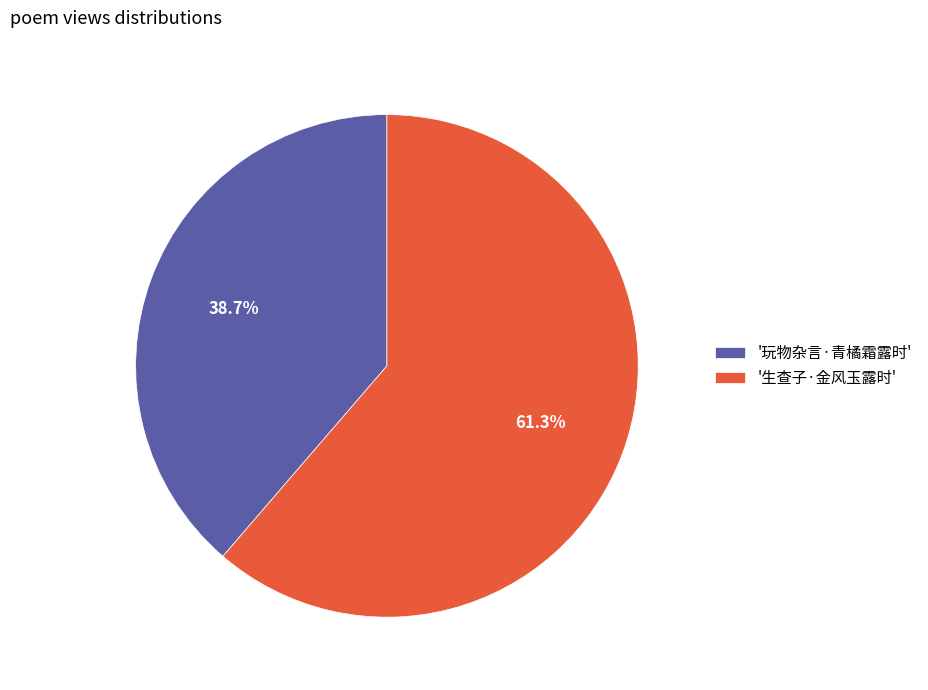

Which has a higher value, '玩物杂言·青橘霜露时' or '生查子·金风玉露时'?

'生查子·金风玉露时'